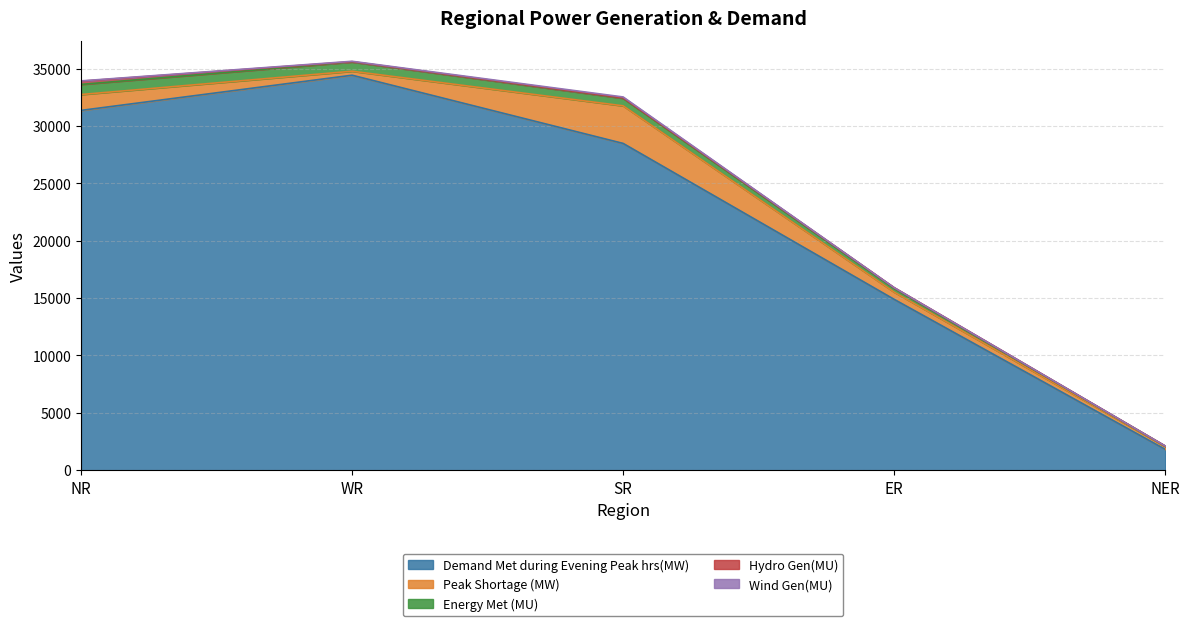

True or false: Wind Gen(MU) has a value of 82 at SR.

True